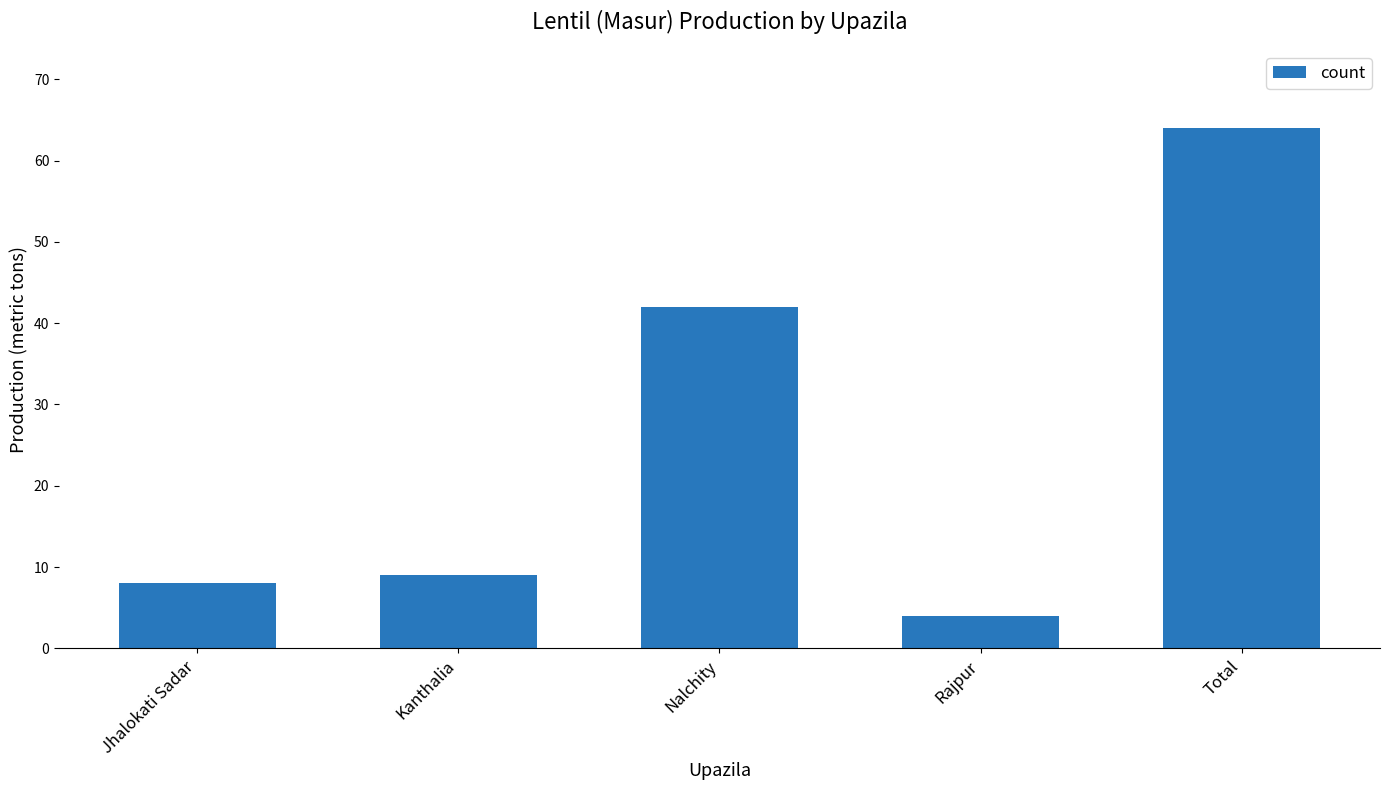

What is the sum of the values at Nalchity and Rajpur?

46